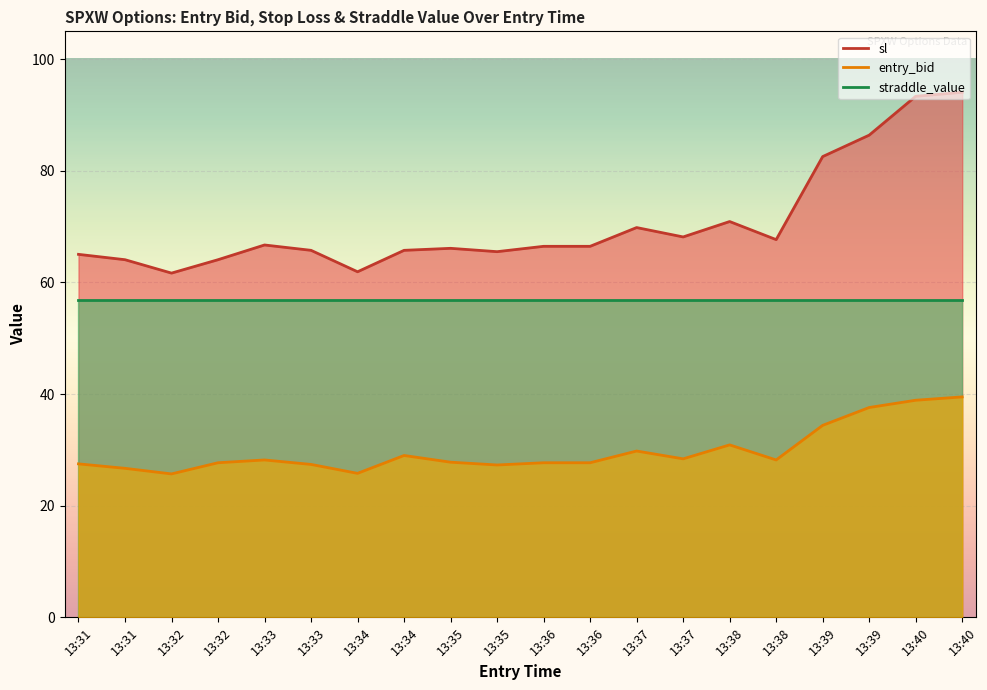

True or false: entry_bid and sl cross at least once.

False